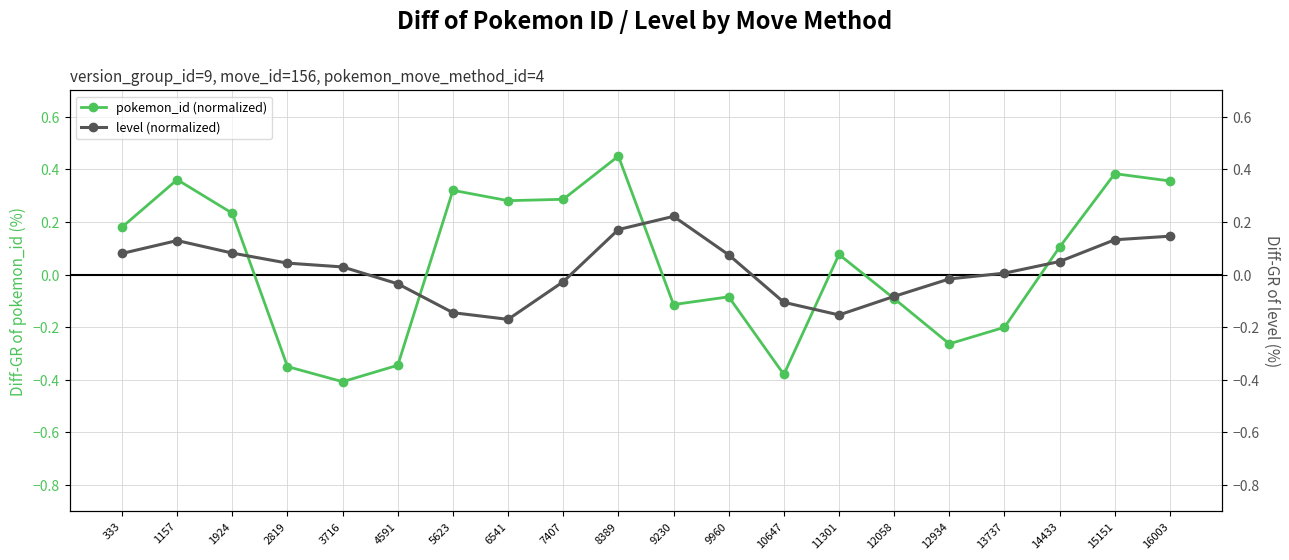

Where do level (normalized) and pokemon_id (normalized) first cross each other?

1924 and 2819